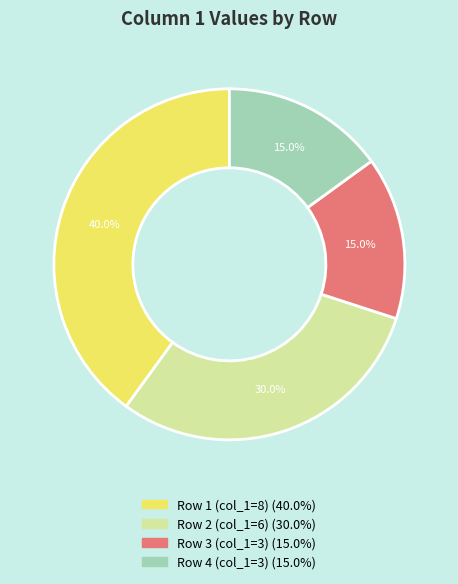

Does any single category account for the majority?

No